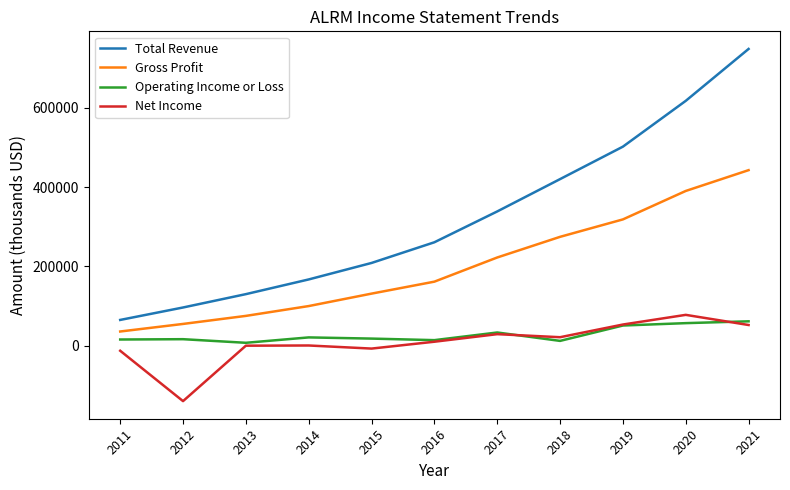

Which series has the largest total across all categories?

Total Revenue